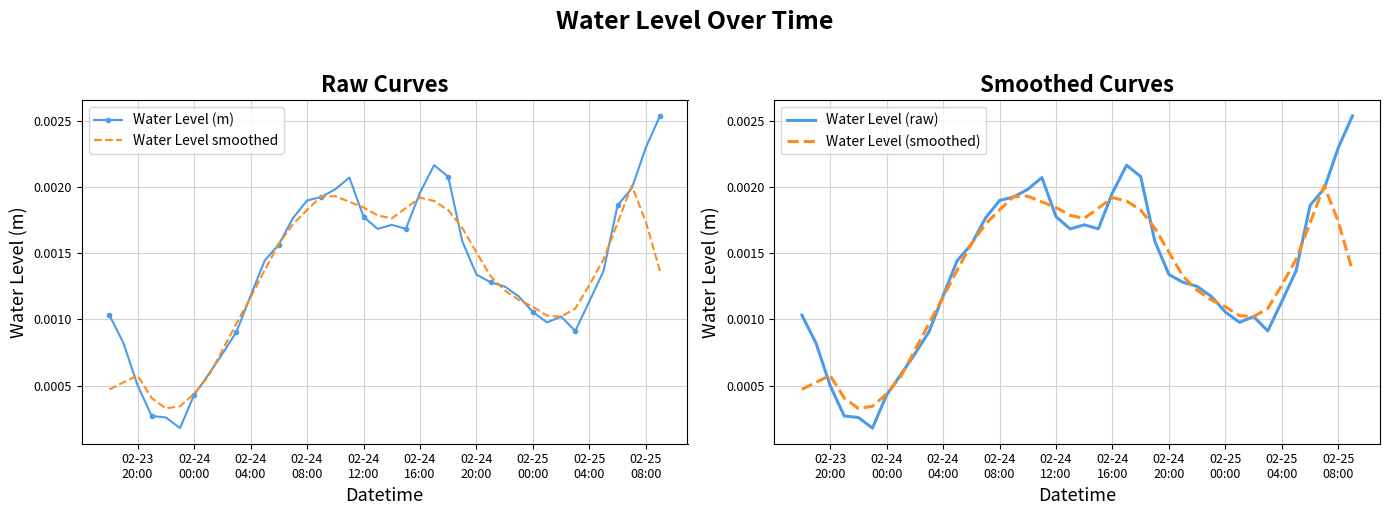

Count the number of categories in the chart.

40